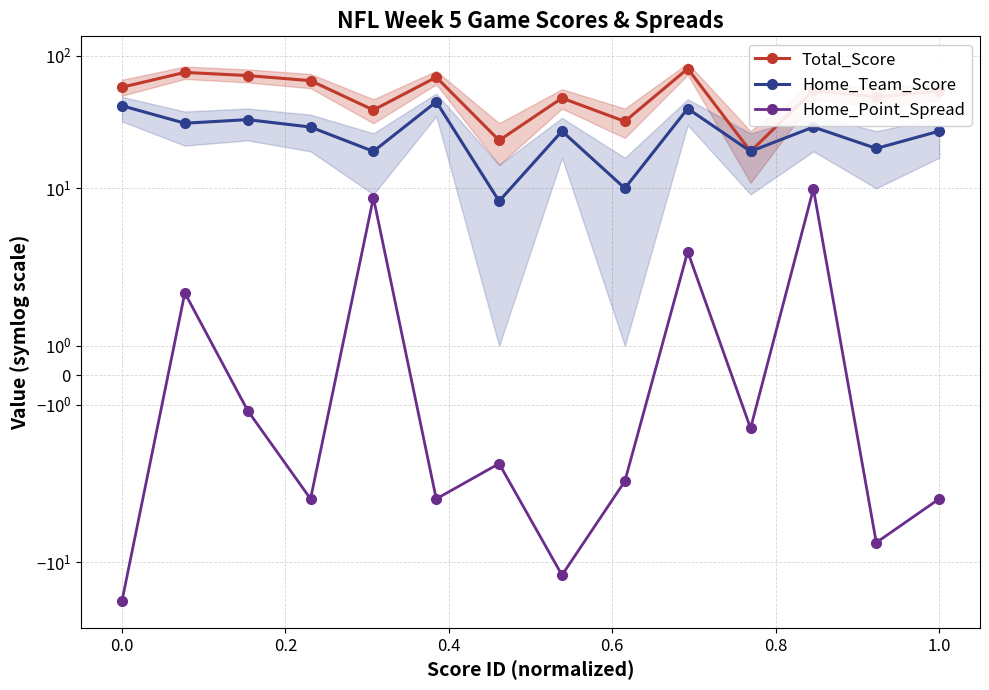

True or false: Home_Point_Spread and Total_Score cross at least once.

False